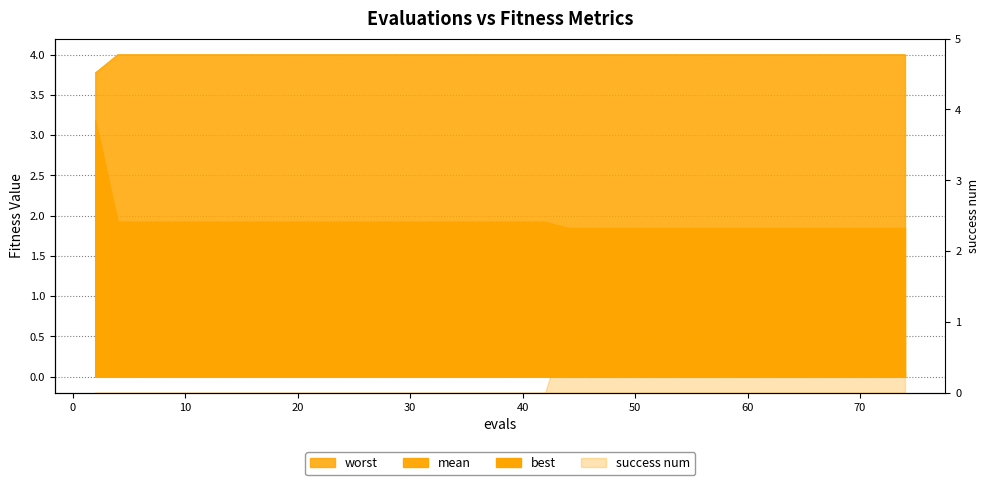

True or false: mean and best cross at least once.

False